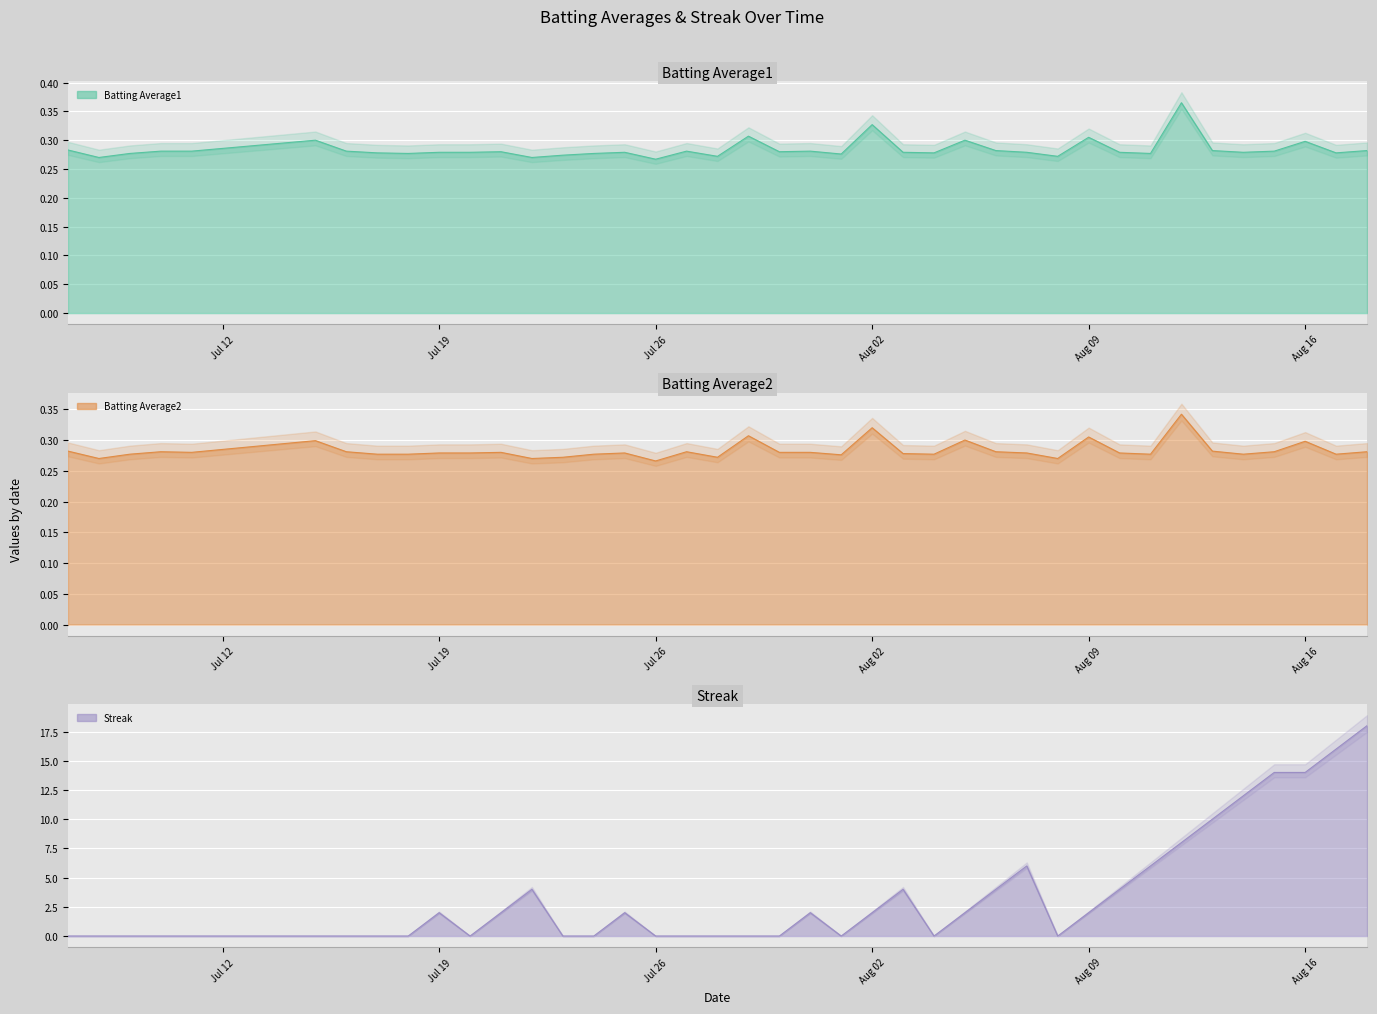

What value does the Batting Average2 series have at 2010-08-03?

0.3